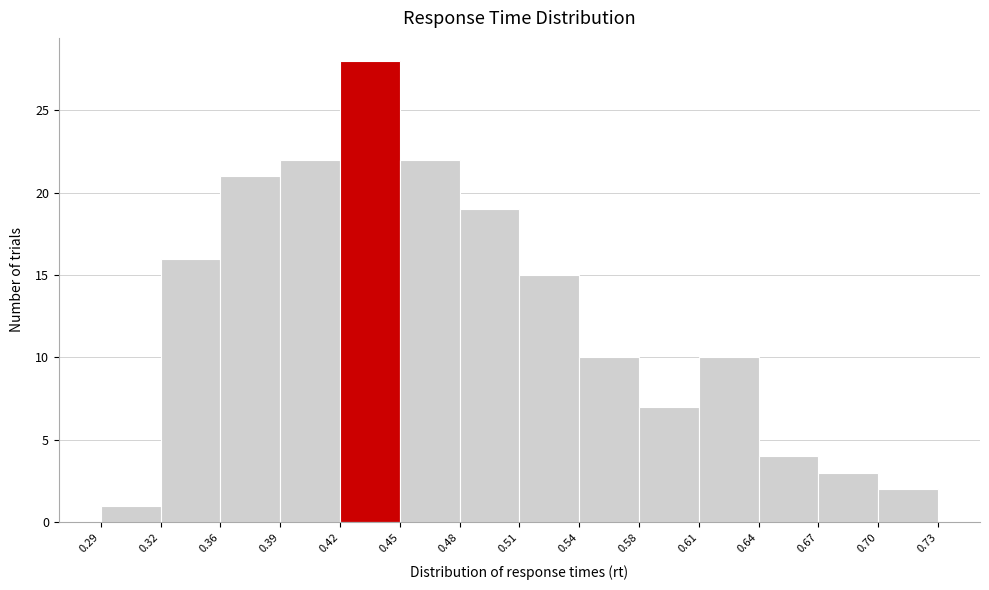

Which range on the x-axis has the tallest bar?

0.42 to 0.45